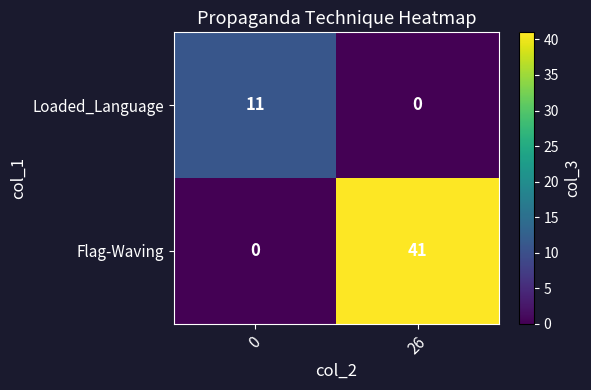

At which category is the sum across all series the highest?

26